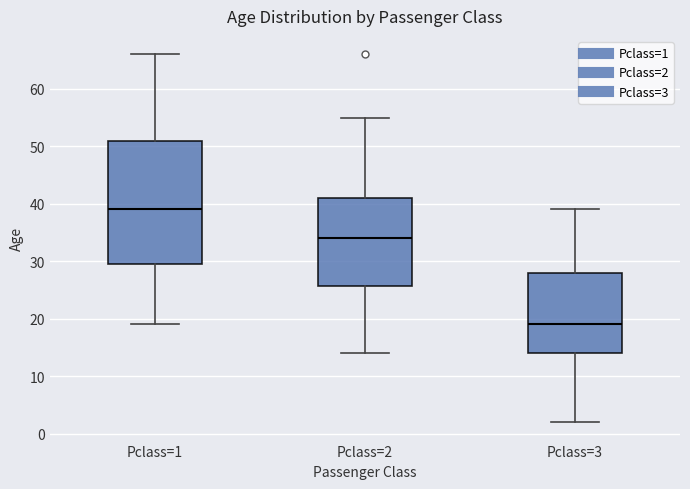

Reading left to right, read every box against the y-axis: the position of its median line, the range the box covers, and the ends of its whiskers. The values are not printed on the chart, so give them approximately, as read against the axis.

Pclass=1: median 39, box 30 to 51, whiskers 19 to 66
Pclass=2: median 34, box 26 to 41, whiskers 14 to 55
Pclass=3: median 19, box 14 to 28, whiskers 2 to 39